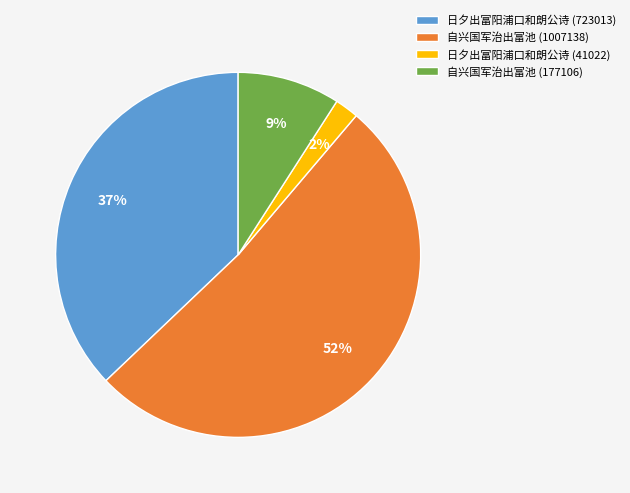

The 自兴国军治出富池 (177106) slice represents 3% of the pie. True or false?

False